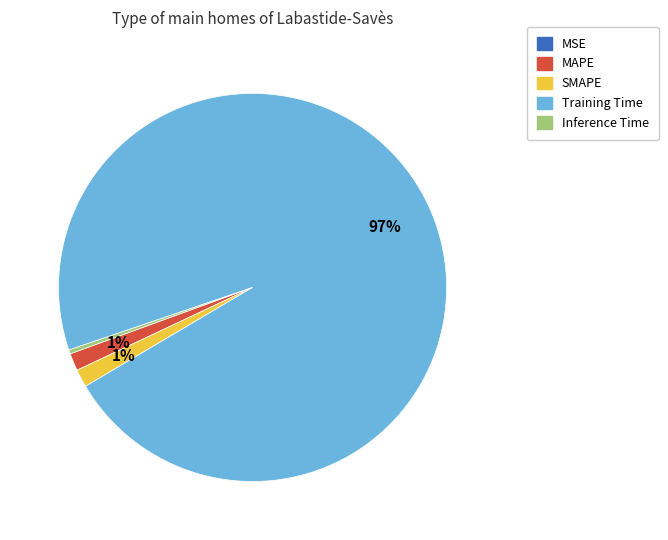

To the nearest percent, what is the average slice percentage?

20%